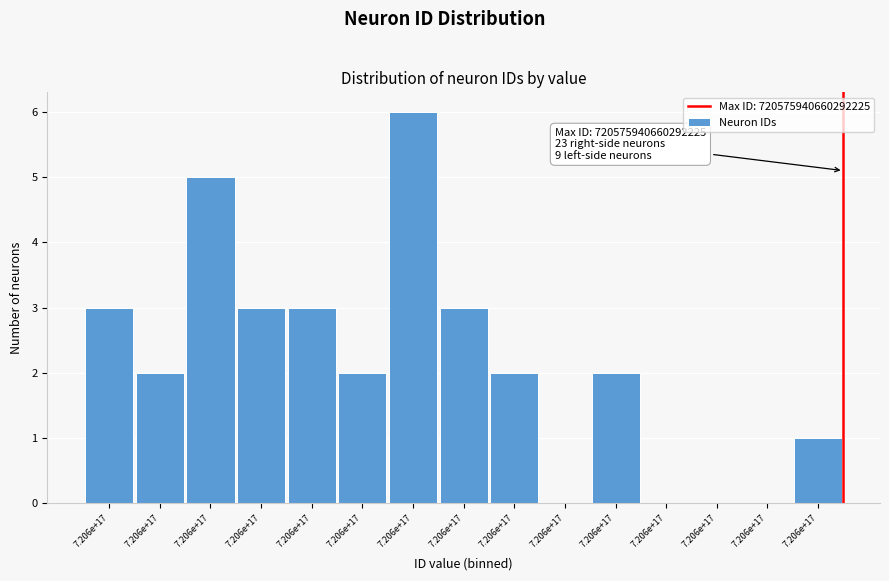

How many categories are shown in the chart?

15